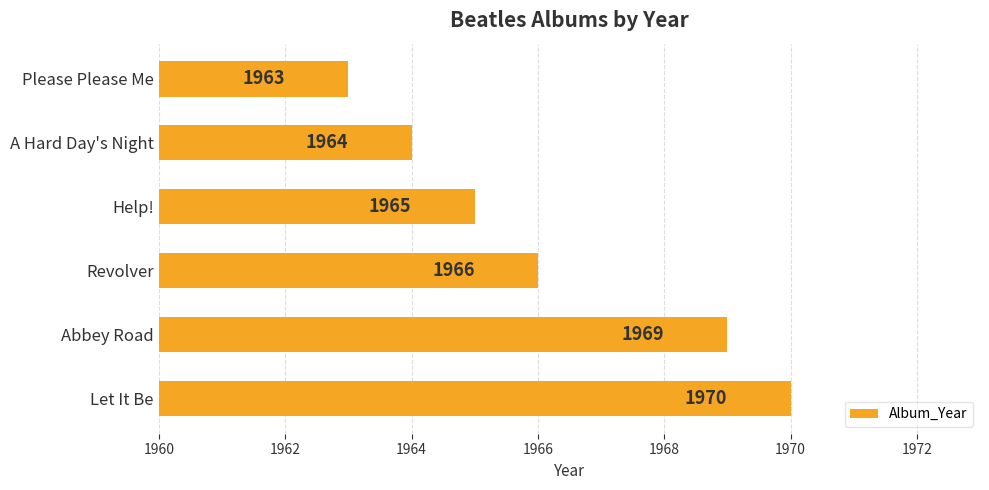

What is the approximate value at A Hard Day's Night?

1964